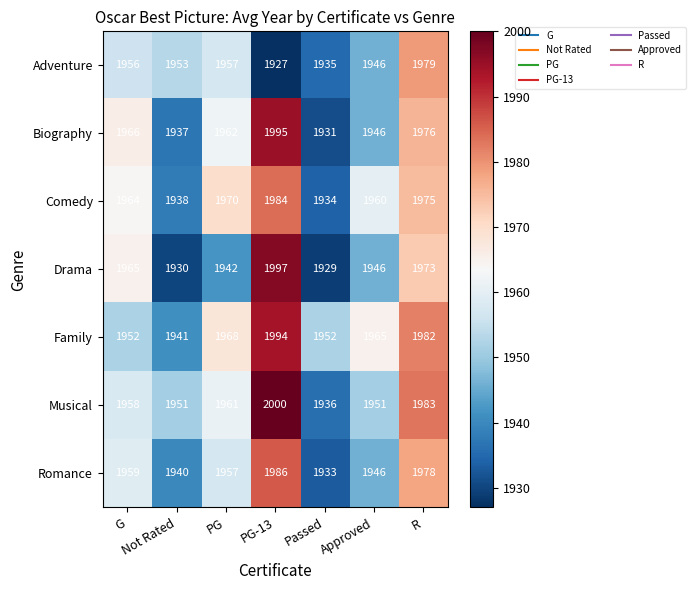

Which series changed the most between Passed and R?

Musical